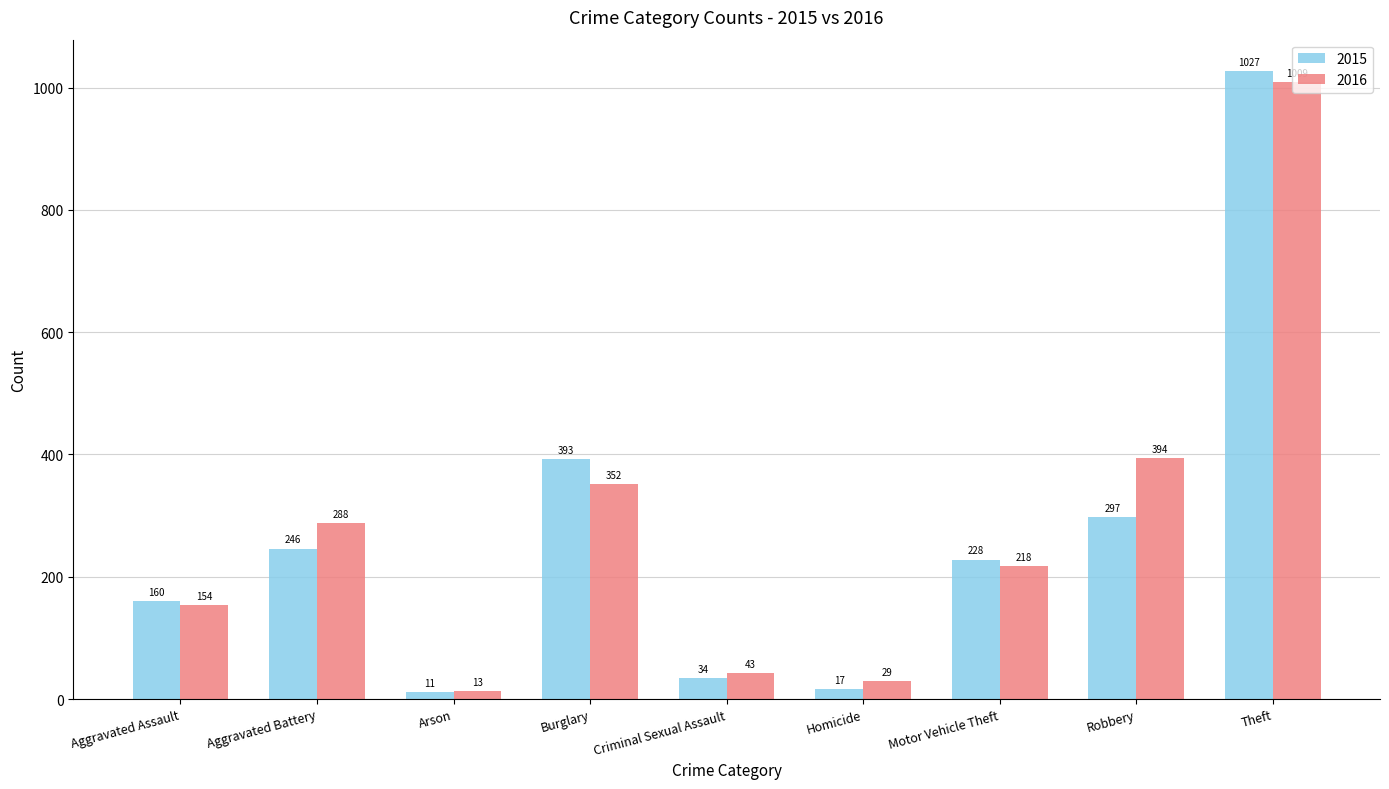

Reading left to right, extract all data points from this chart.

2015: Aggravated Assault=160	Aggravated Battery=246	Arson=11	Burglary=393	Criminal Sexual Assault=34	Homicide=17	Motor Vehicle Theft=228	Robbery=297	Theft=1027
2016: Aggravated Assault=154	Aggravated Battery=288	Arson=13	Burglary=352	Criminal Sexual Assault=43	Homicide=29	Motor Vehicle Theft=218	Robbery=394	Theft=1009